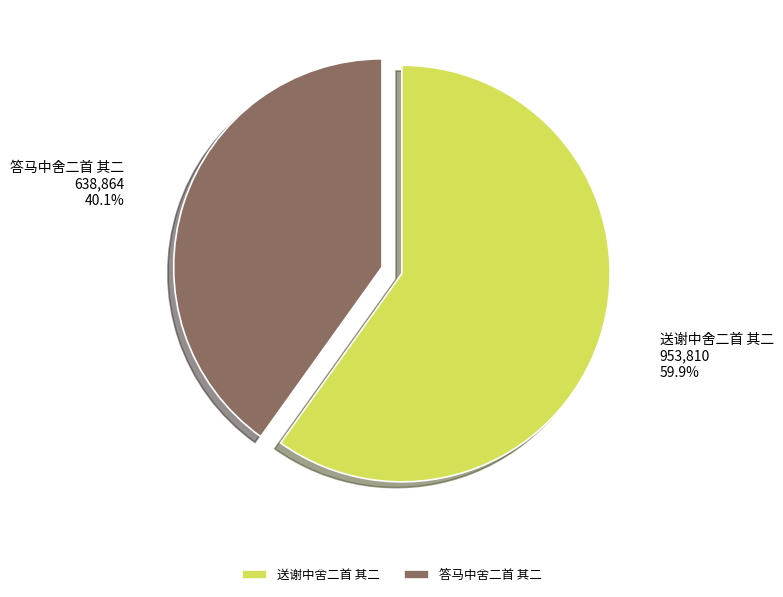

To the nearest percent, what is the average slice percentage?

50%